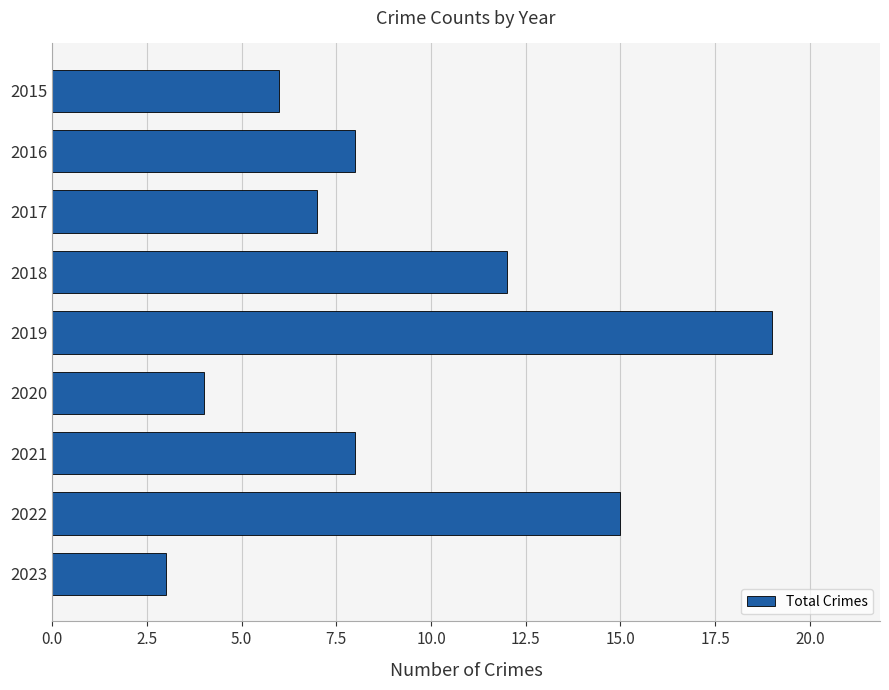

At which label is the value closest to 11?

2018